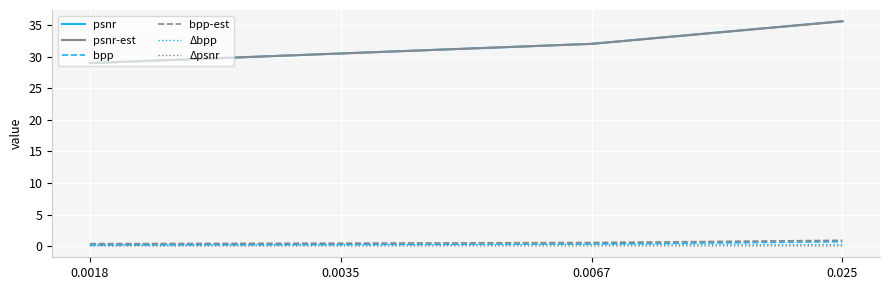

Does the chart display data point markers on the line(s)?

No